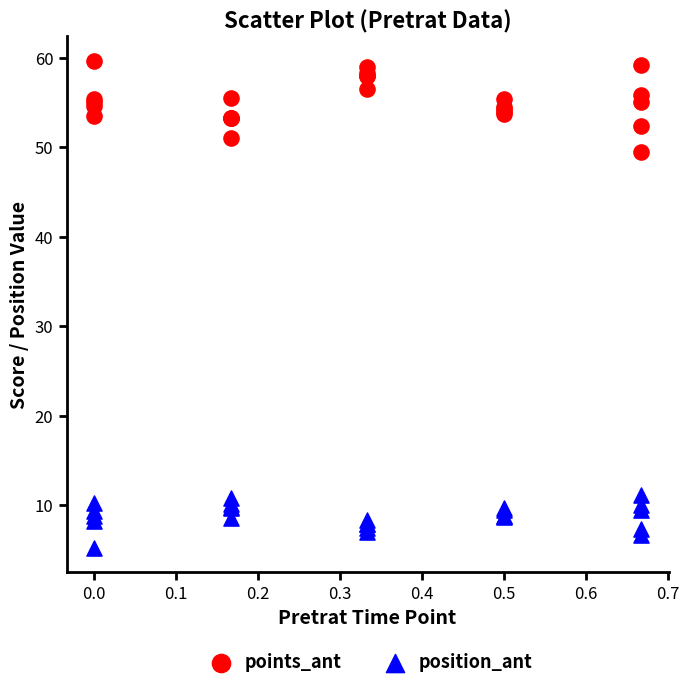

What is the X range (max minus min) for the scatter plot?

0.7